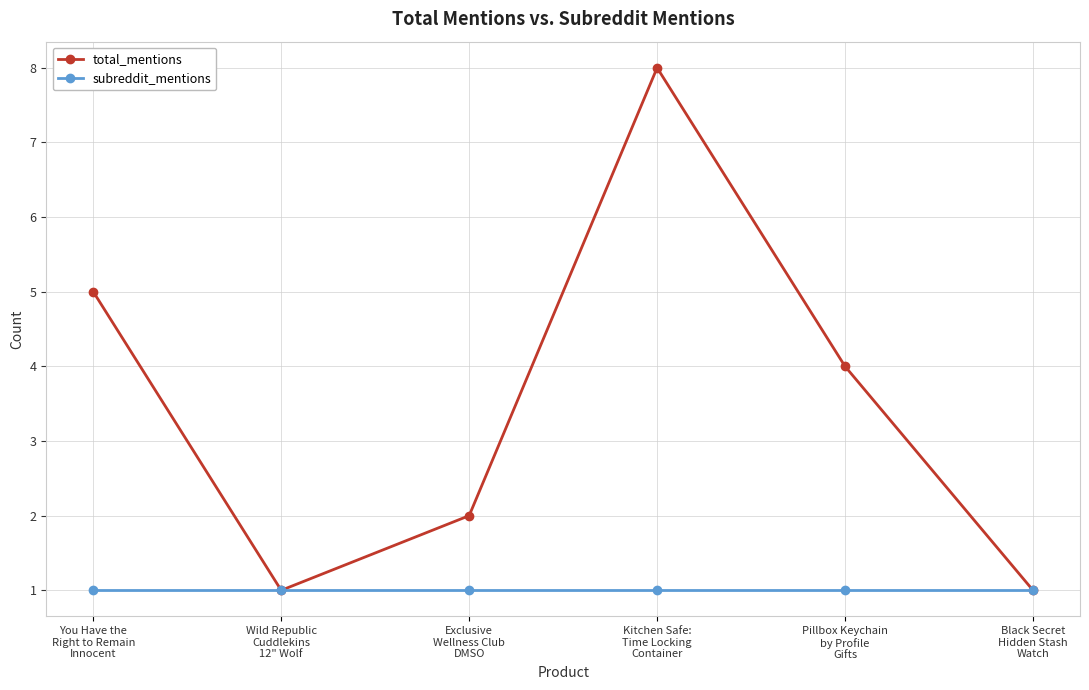

Which series has the widest spread of values?

total_mentions